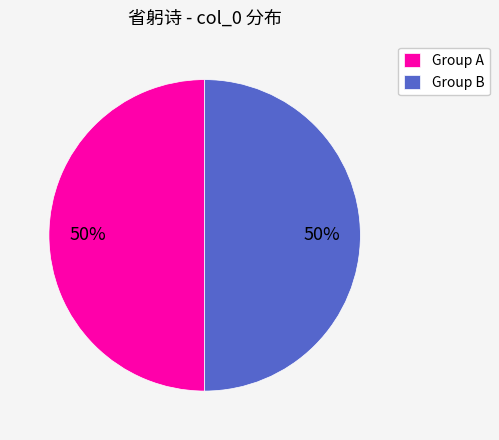

To the nearest percent, what portion does Group B represent?

50%